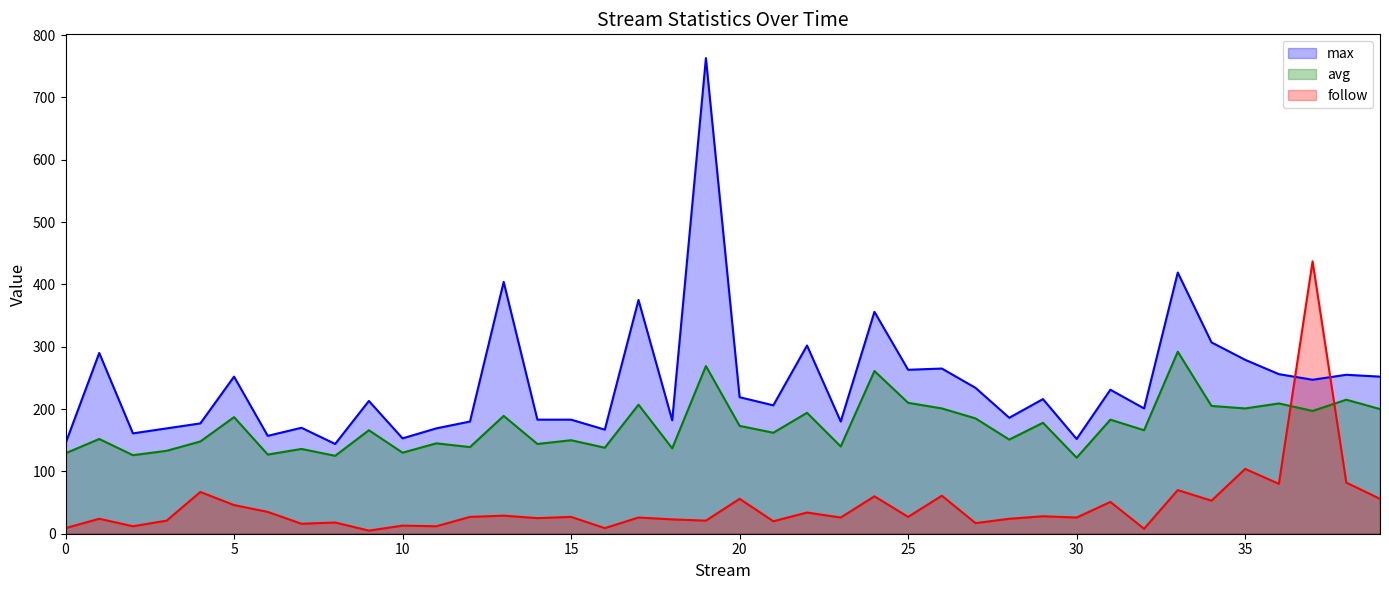

How many data points does each series have?

40